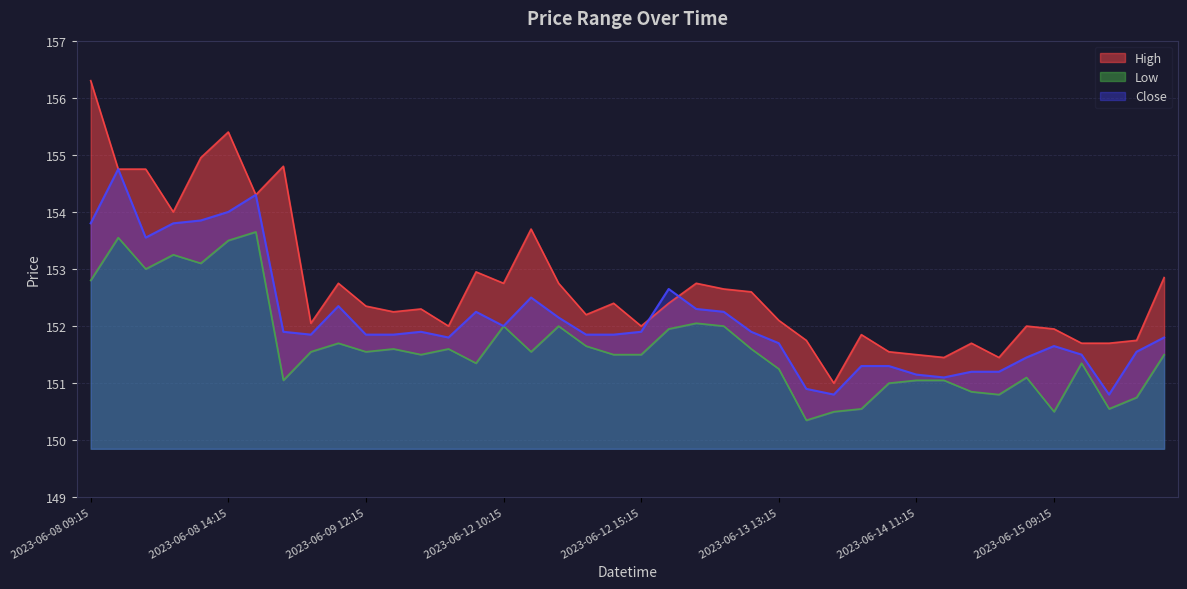

What value does the High series have at 2023-06-13 15:15?

151.0